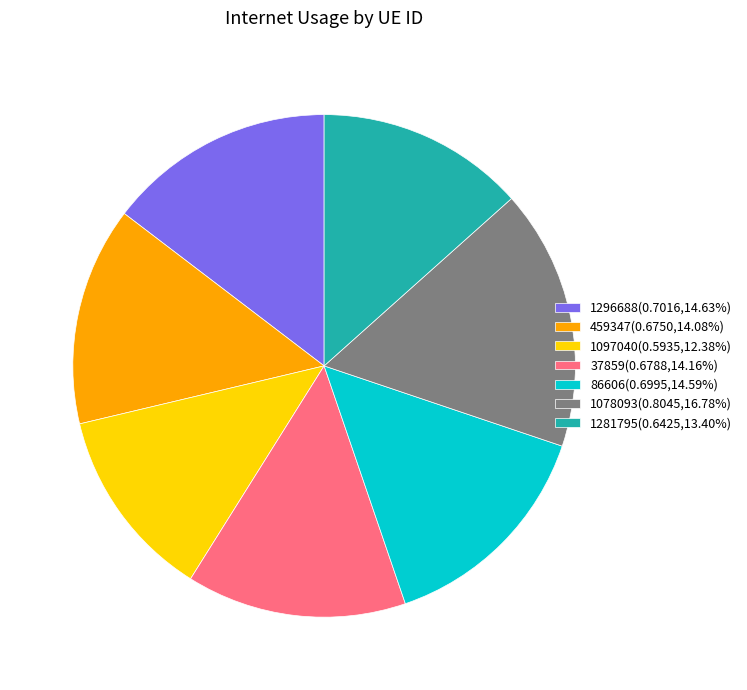

Does any single category account for the majority?

No